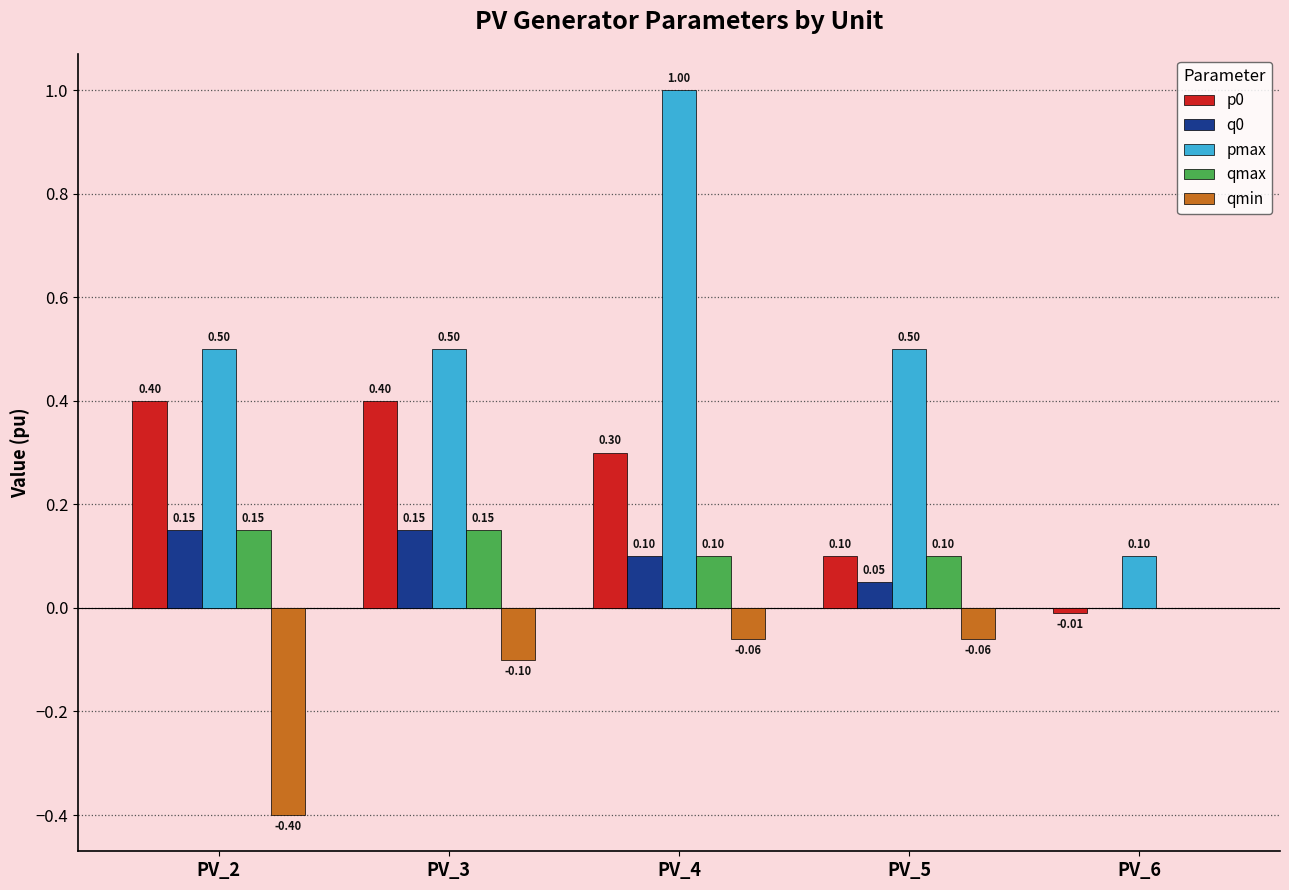

How many values in qmax are above zero?

4